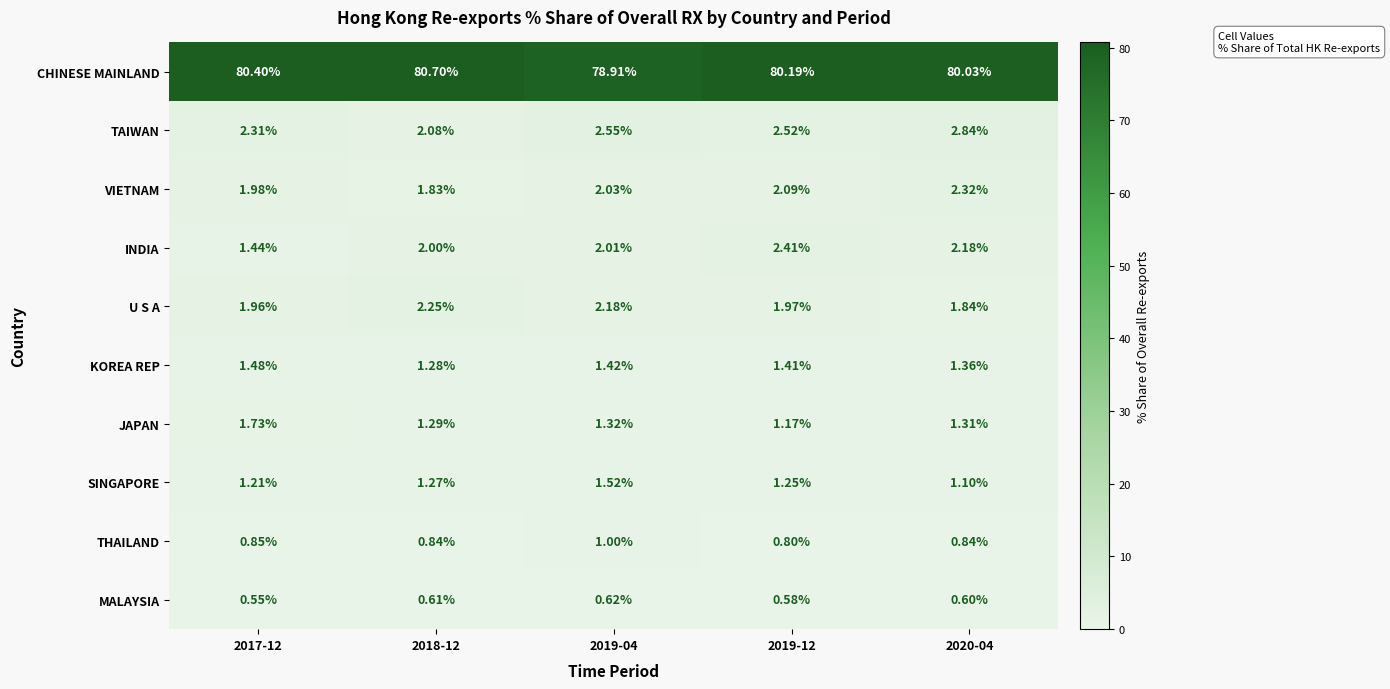

Rank the series at 2019-12 from highest to lowest value.

CHINESE MAINLAND, TAIWAN, INDIA, VIETNAM, U S A, KOREA REP, SINGAPORE, JAPAN, THAILAND, MALAYSIA